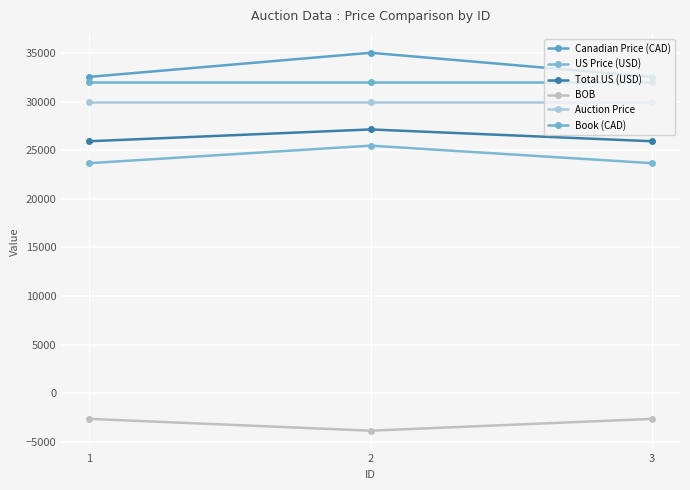

What is the value of the BOB point at the 1st from the left?

-2656.6